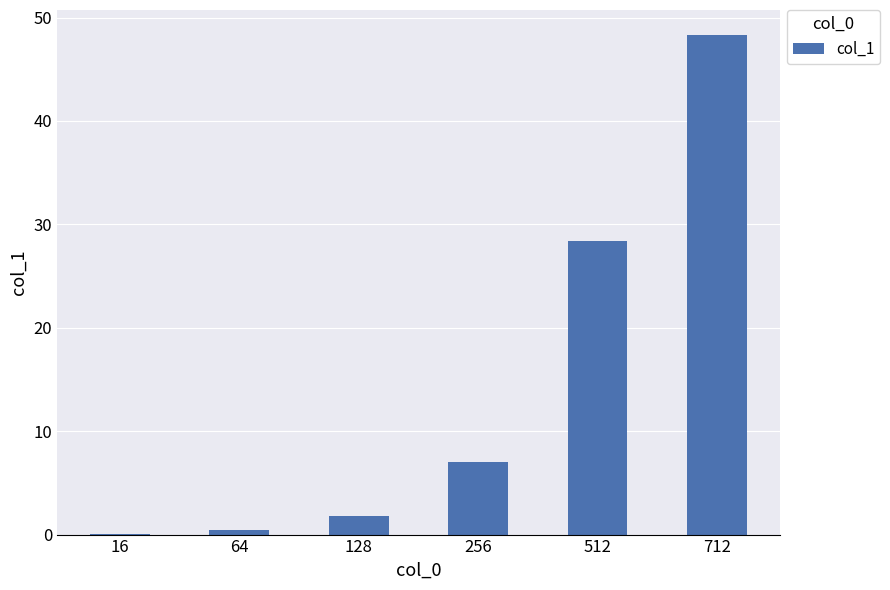

What is the change in value from 64 to 256?

+6.6